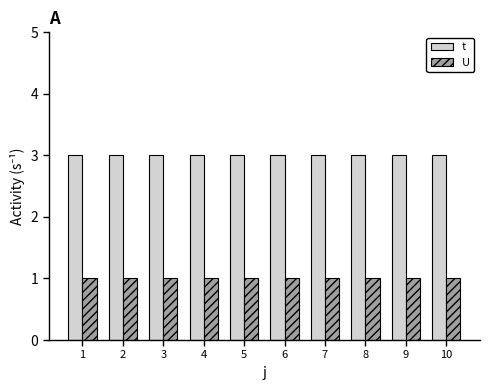

Is the value of U at 3 greater than the value of t at 4?

No